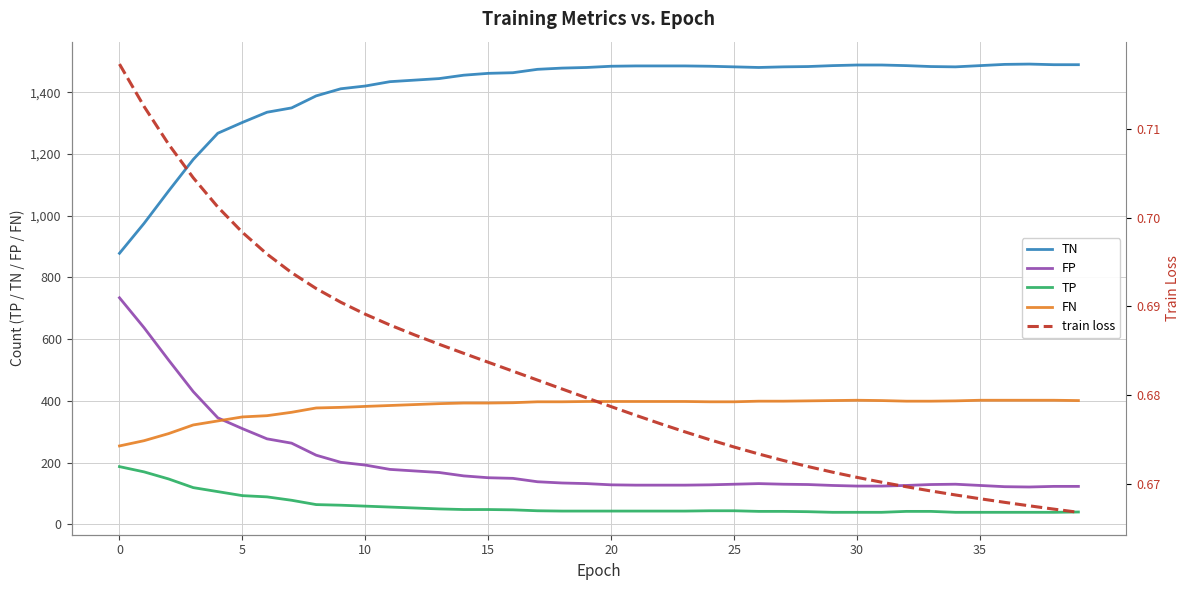

What is the value of the TN point at the 13th from the left?

1439.0